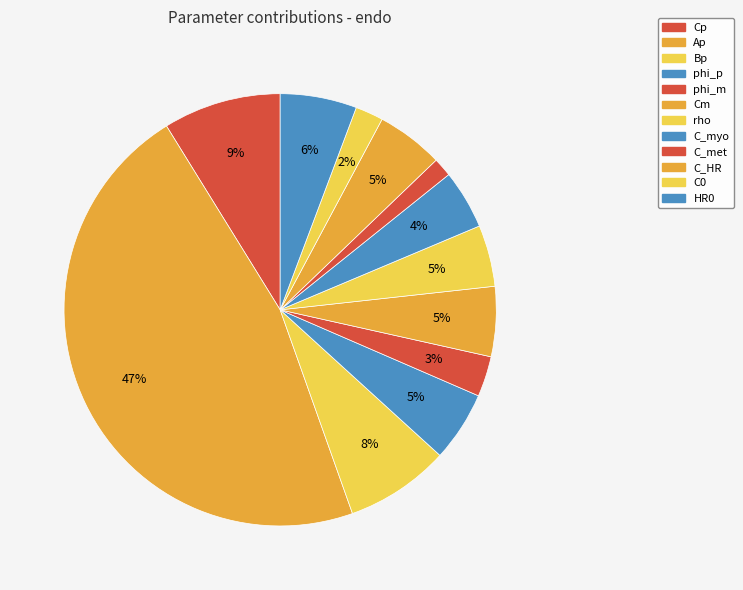

Do C_myo and Bp together represent more than half of the pie?

No